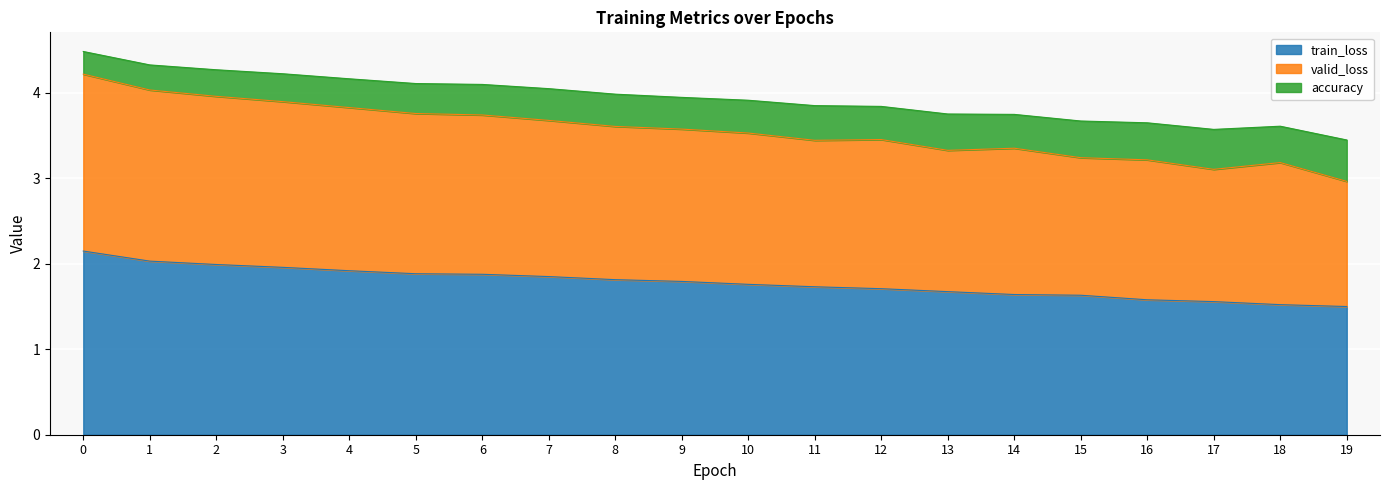

What is the difference between the train_loss values at 19 and 3?

0.5